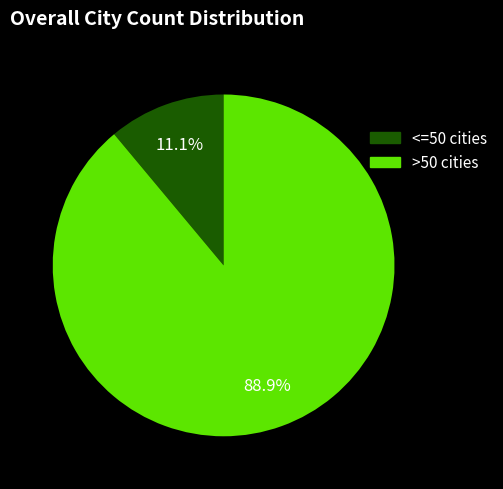

What is the total percentage of <=50 cities and >50 cities?

100.0%